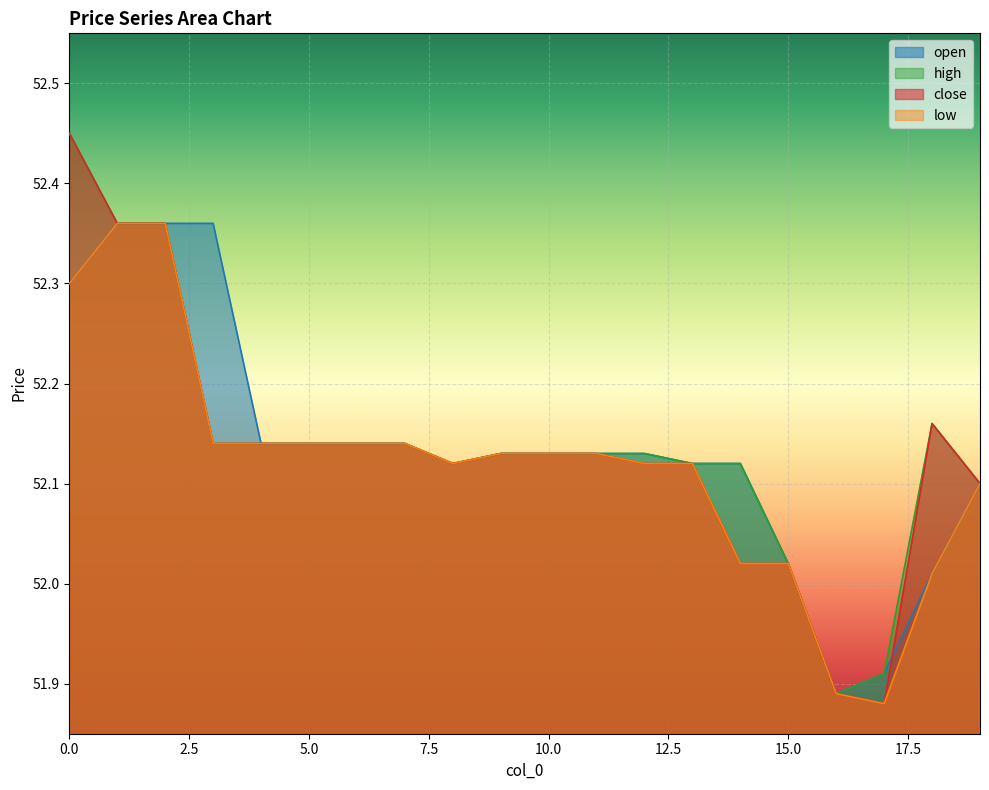

At which category does high reach its first local valley?

8